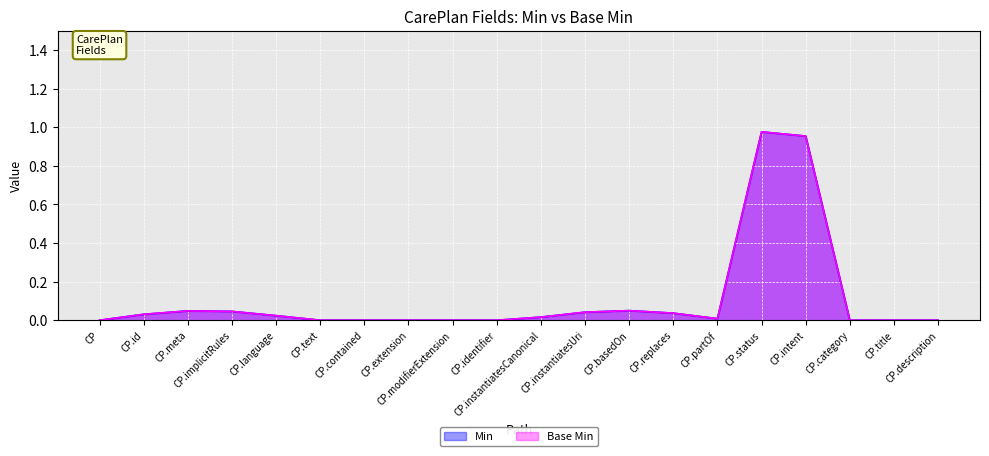

Does the chart display data point markers on the line(s)?

No